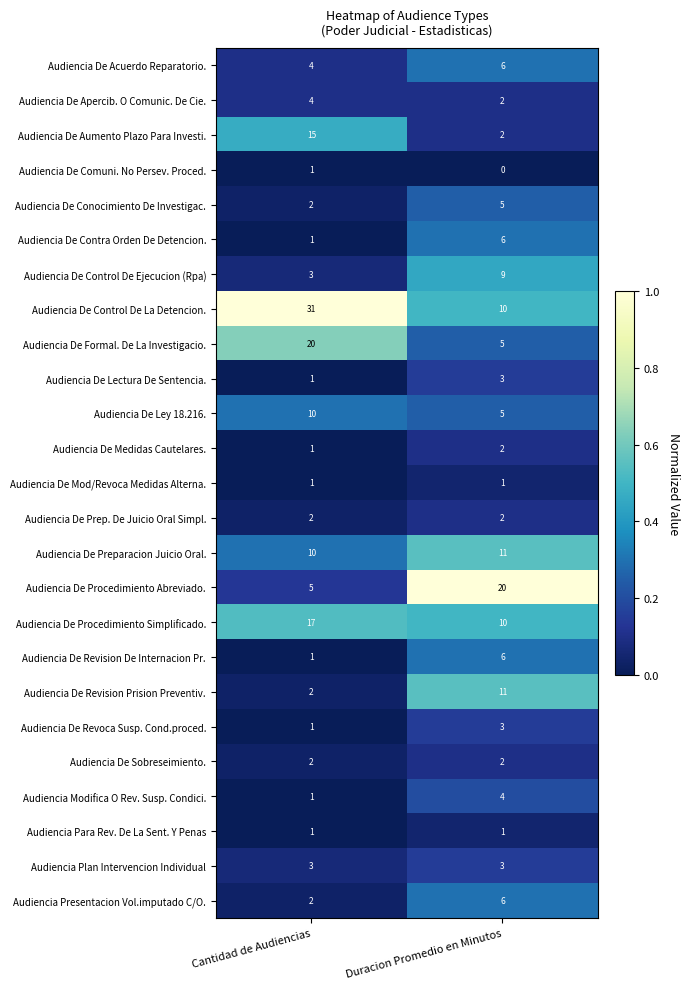

At how many categories does at least one series exceed 0?

2